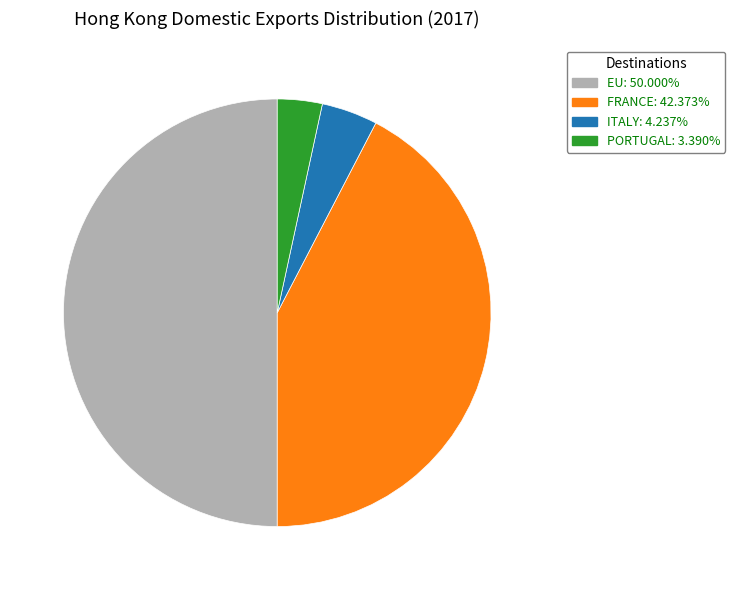

Which has a higher value, ITALY or FRANCE?

FRANCE